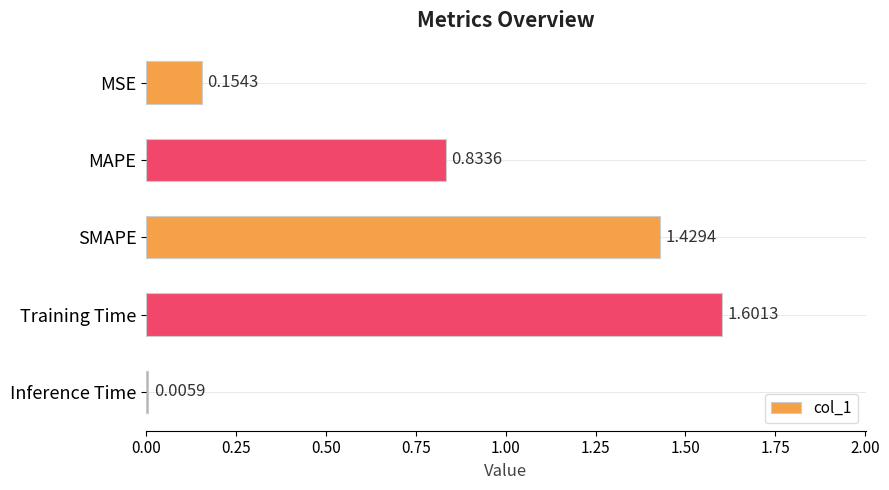

Which has a higher value, MAPE or MSE?

MAPE